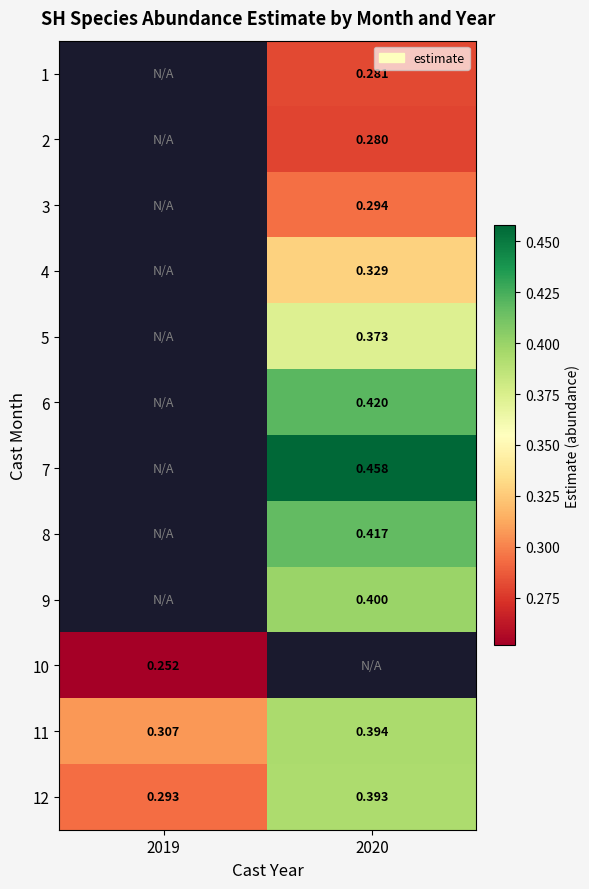

What value does the 4 series have at 2020?

0.3